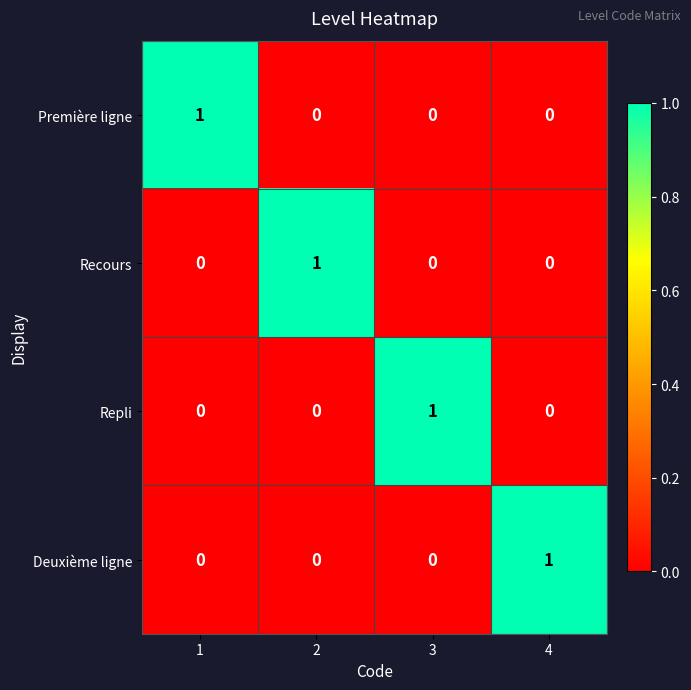

What is the greatest value displayed?

1